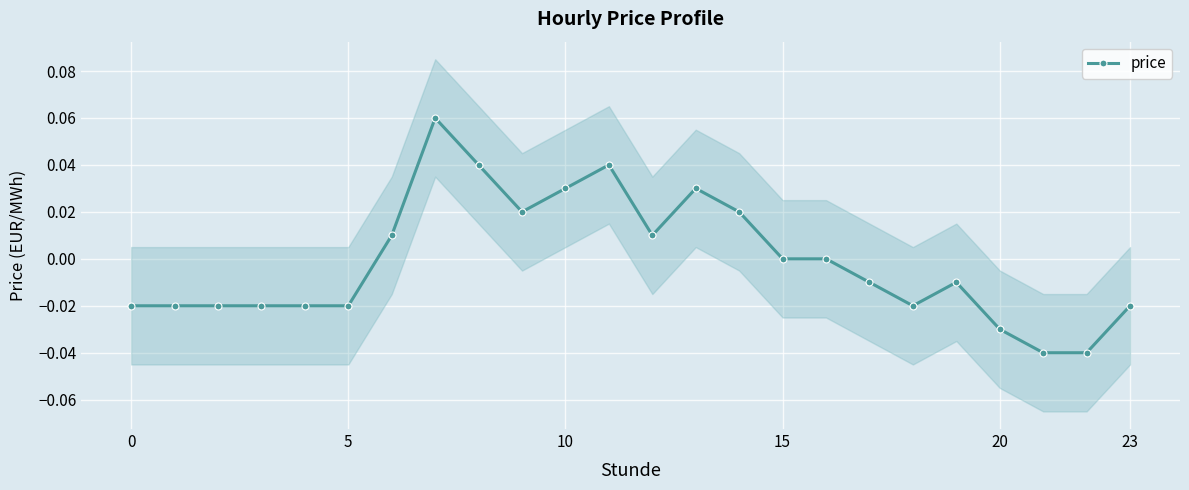

The chart shows a value of -0.0 at 5. True or false?

True